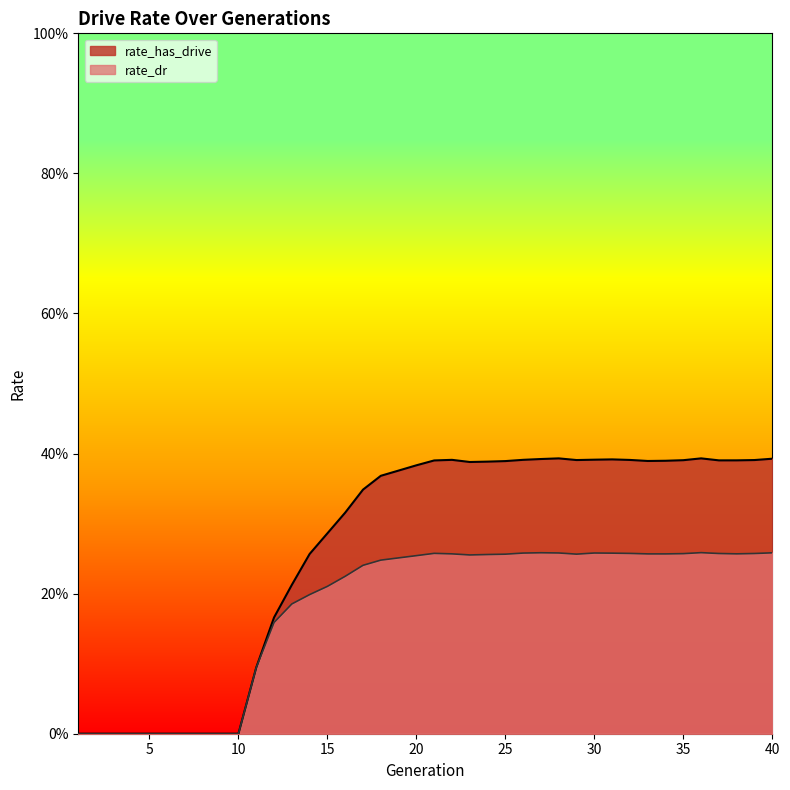

Where is the first local minimum for rate_has_drive?

23